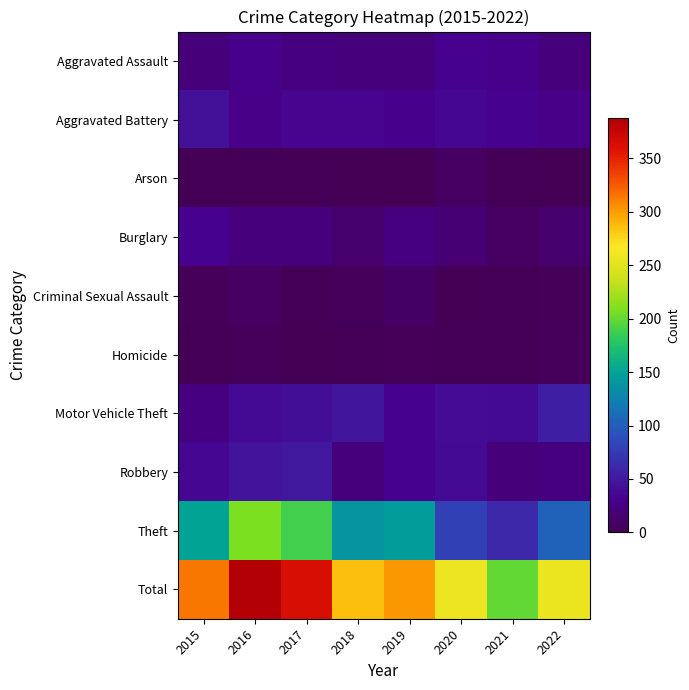

Between 2020 and 2015, which is larger?

2020